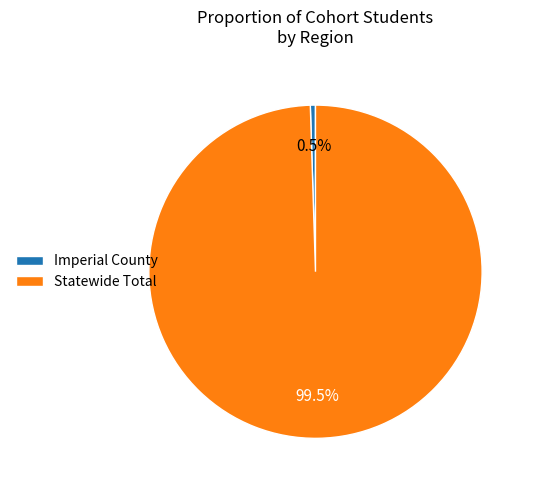

What is the smallest slice in the pie chart?

Imperial County